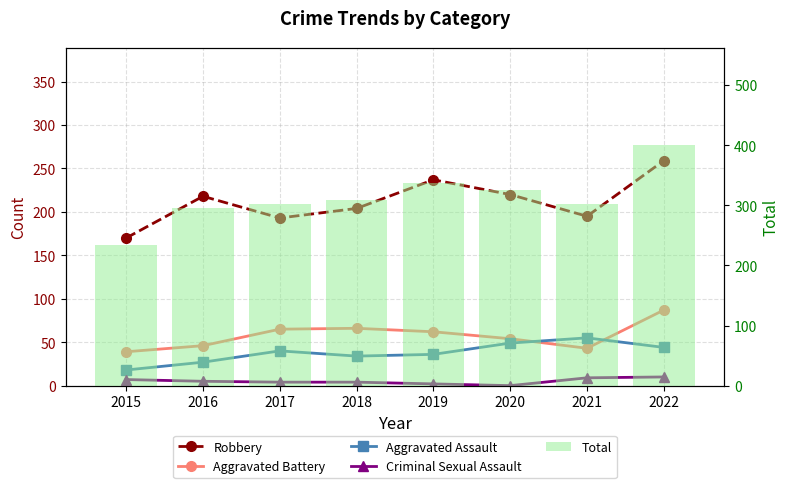

Does the chart contain any negative values?

No